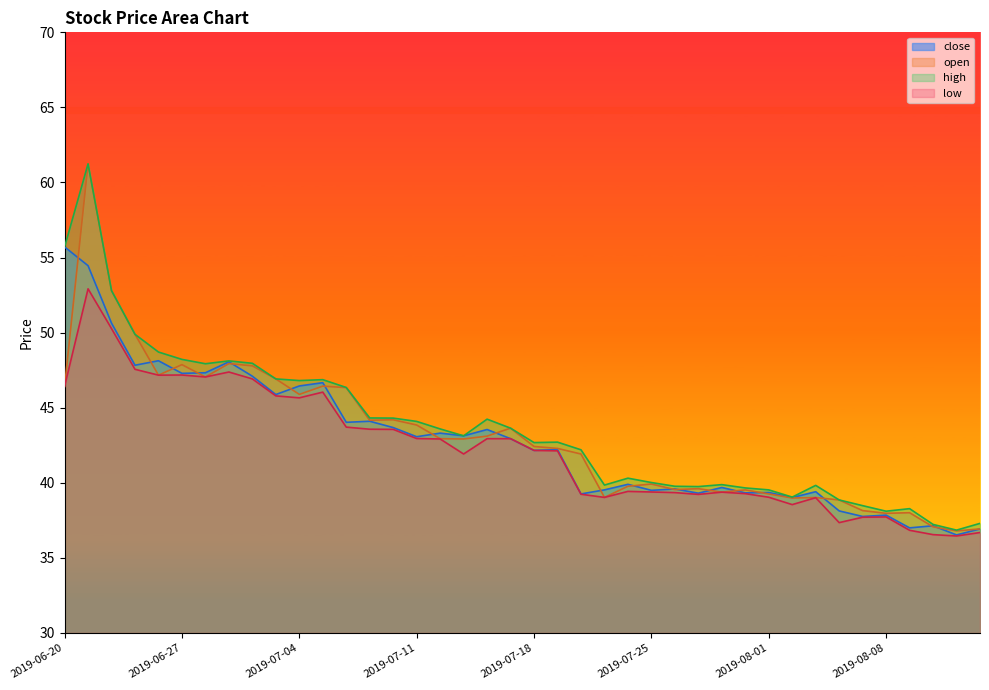

What is the approximate value of low at 2019-08-14?

36.7